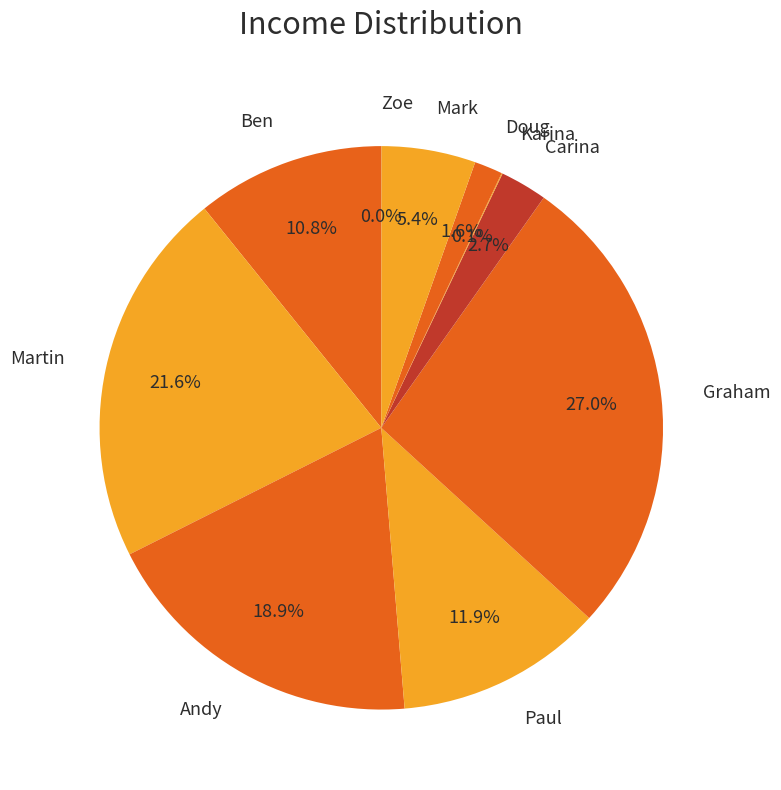

Which has a higher value, Doug or Andy?

Andy